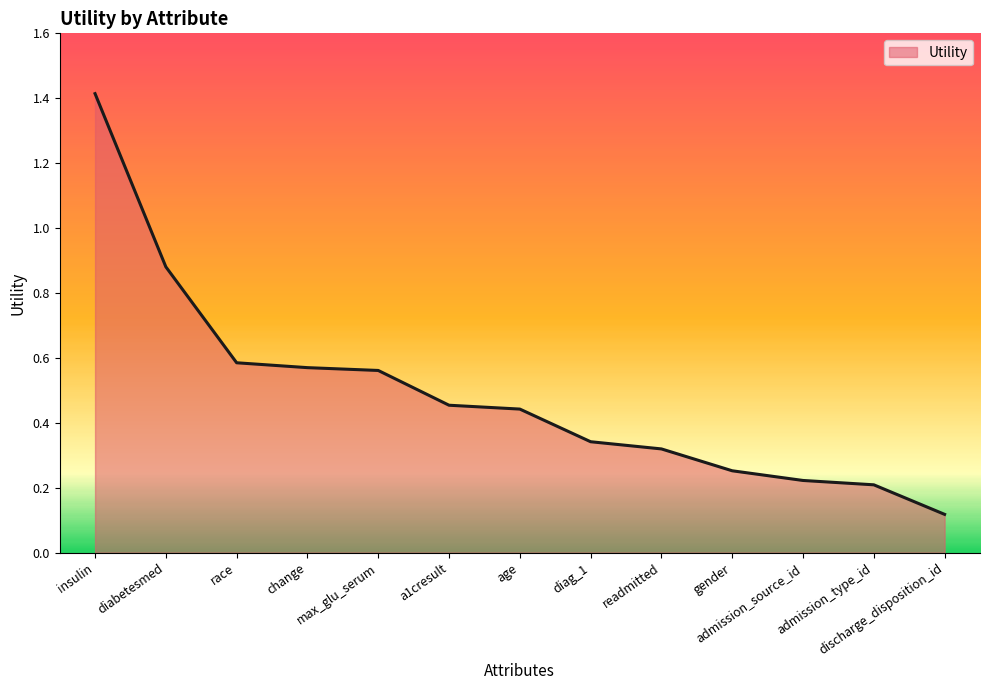

Where is the data nearest to the value 0?

discharge_disposition_id